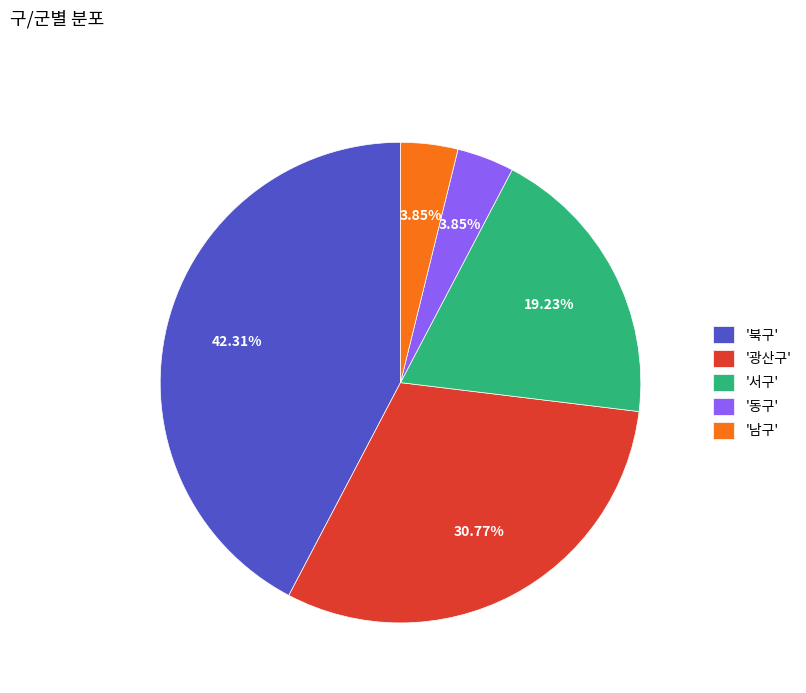

To the nearest percent, what is the average slice percentage?

20%